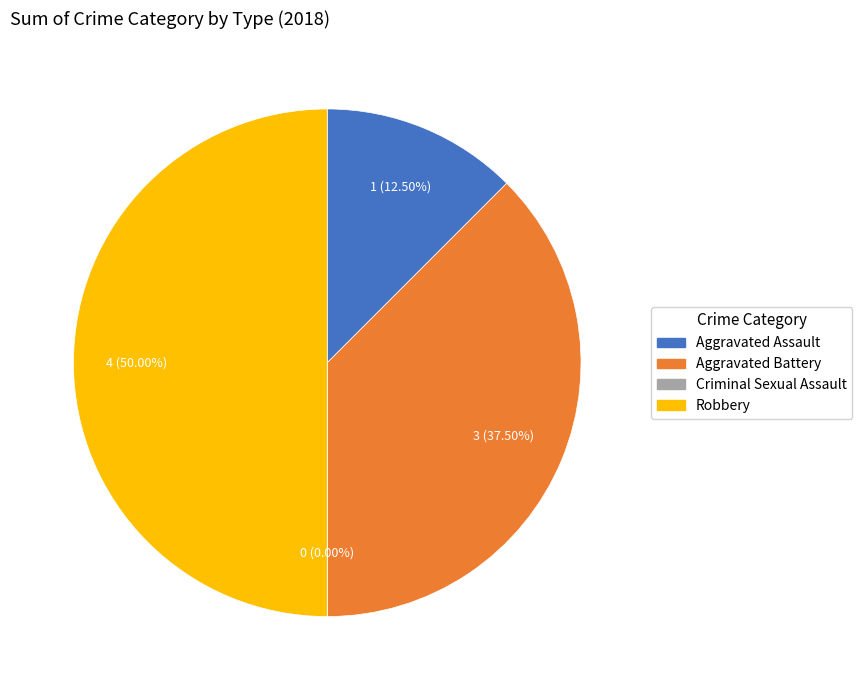

Do Robbery and Aggravated Battery together represent more than half of the pie?

Yes